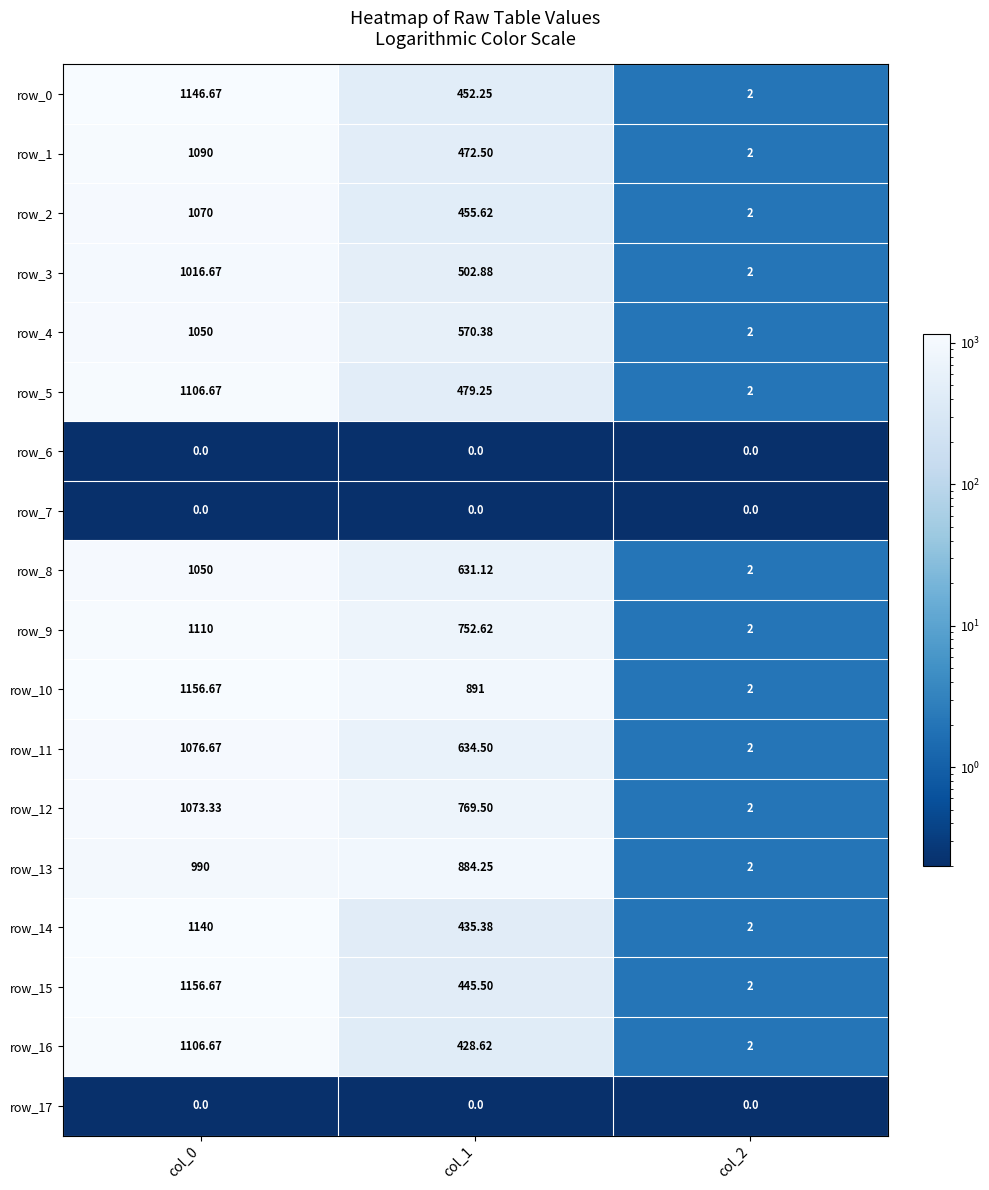

What is the difference between the maximum and minimum values in the row_9 series?

1108.0